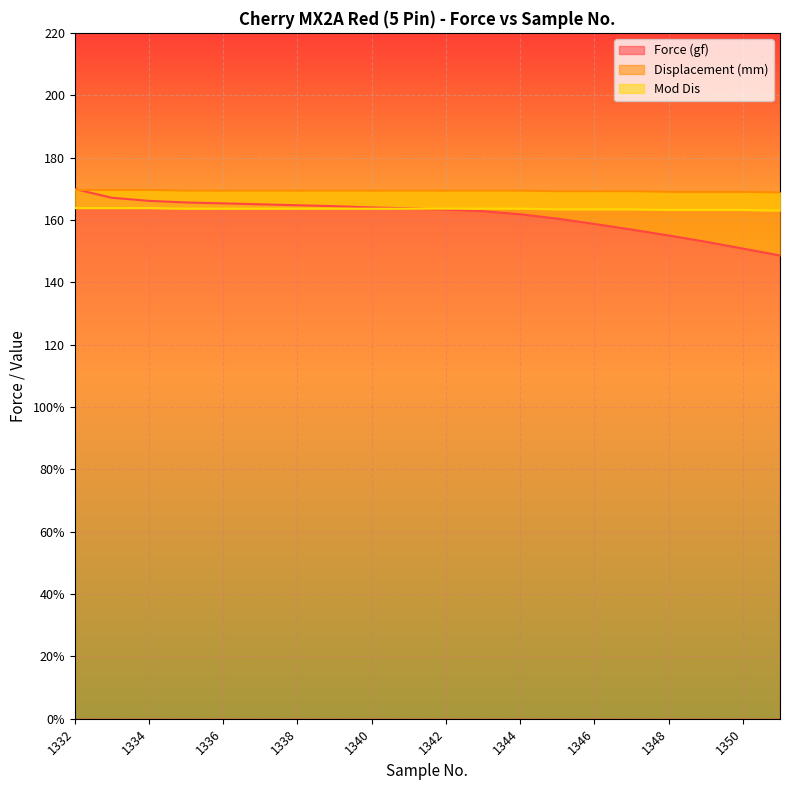

What is the maximum value for Displacement (mm)?

169.6